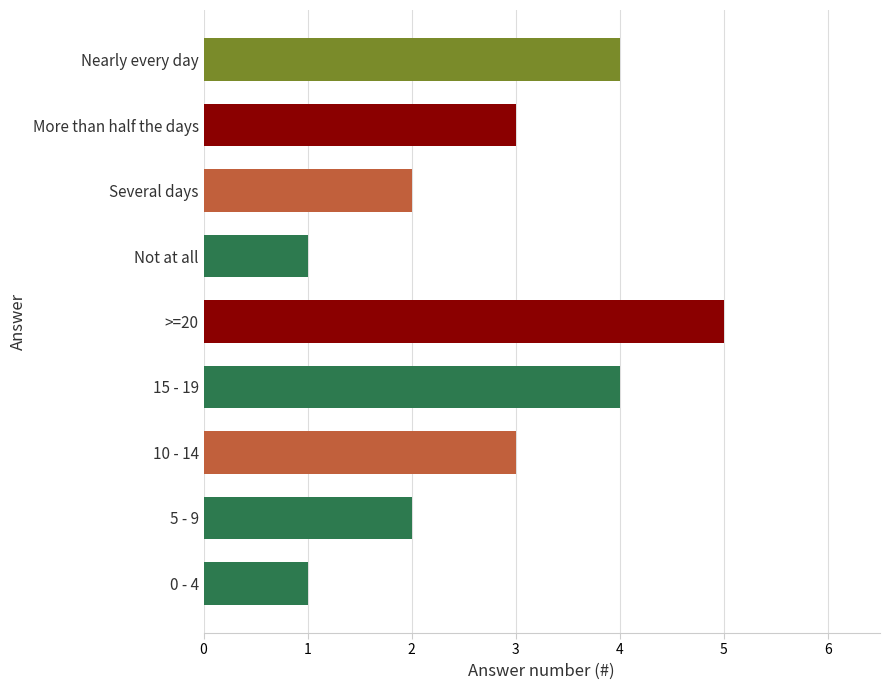

Reading bottom to top, list all the values displayed in this chart.

1	2	3	4	5	1	2	3	4